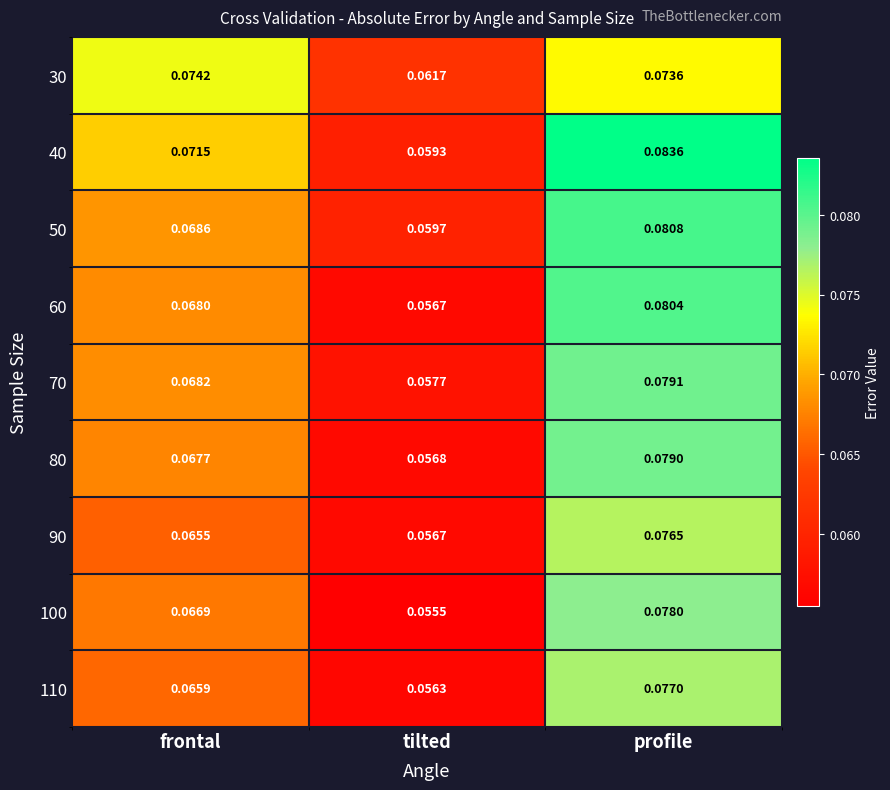

At which category is the sum across all series the highest?

profile